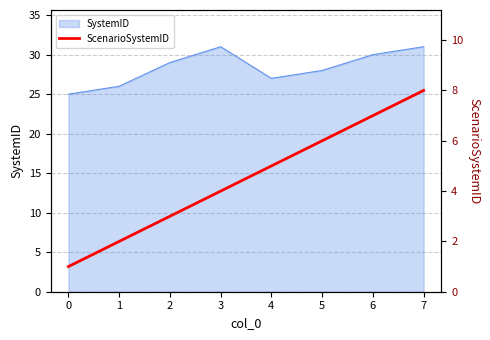

Is it true that the value at 6 is 12?

False